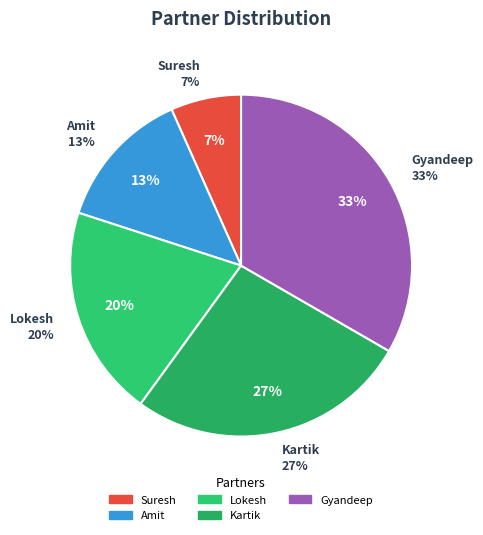

What percentage is the Amit slice, to the nearest percent?

13%